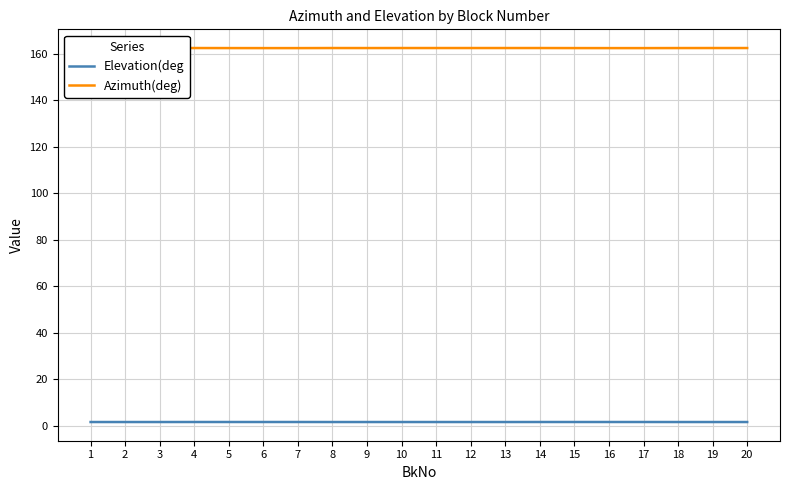

Reading left to right, transcribe all the data shown in this chart.

Elevation(deg: 1.6	1.6	1.6	1.6	1.6	1.6	1.6	1.6	1.6	1.6	1.6	1.6	1.6	1.6	1.6	1.6	1.6	1.6	1.6	1.6
Azimuth(deg): 162.4	162.4	162.4	162.4	162.4	162.4	162.4	162.4	162.4	162.4	162.4	162.4	162.4	162.4	162.4	162.4	162.4	162.4	162.4	162.4